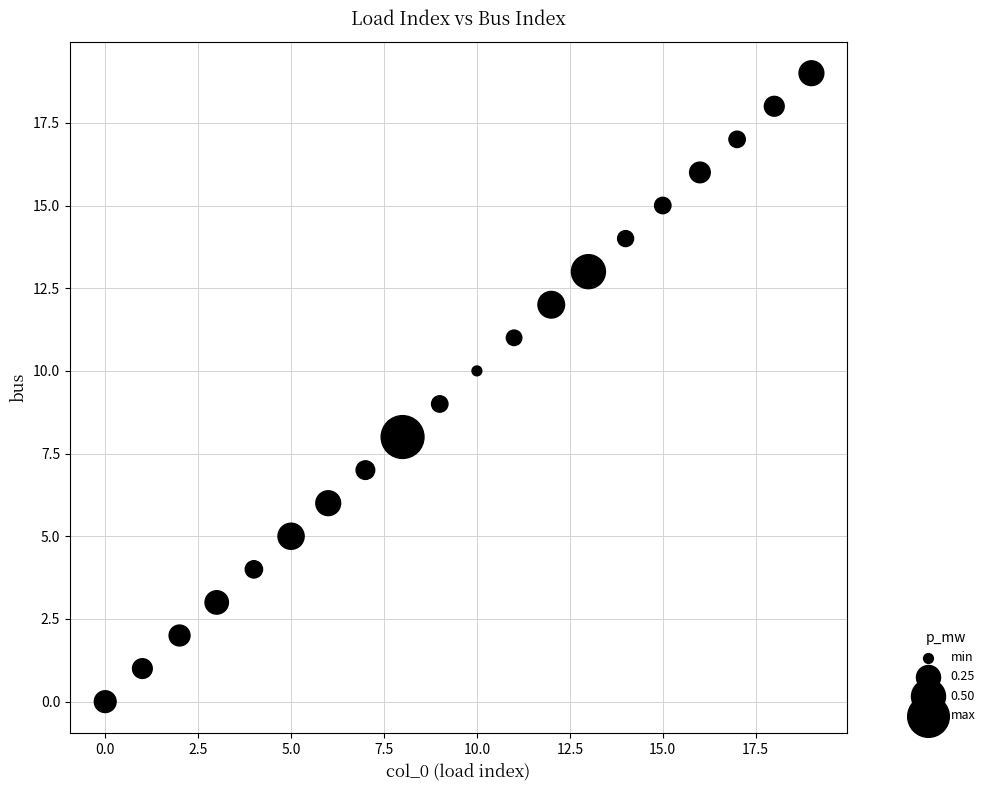

What is the range of Y values (max minus min)?

19